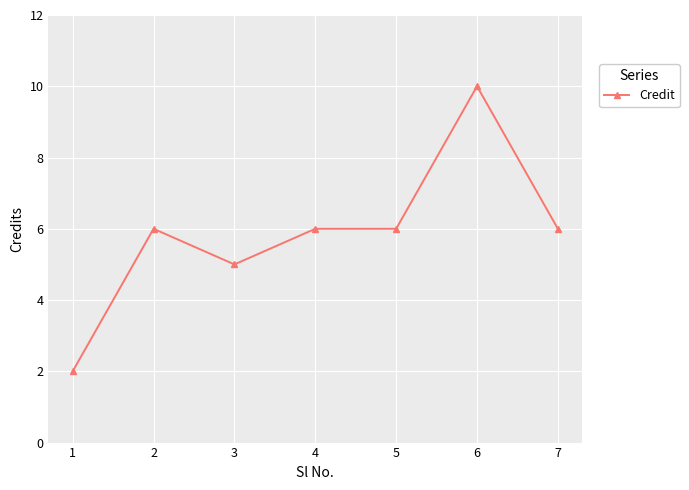

What is the sum of all values?

41